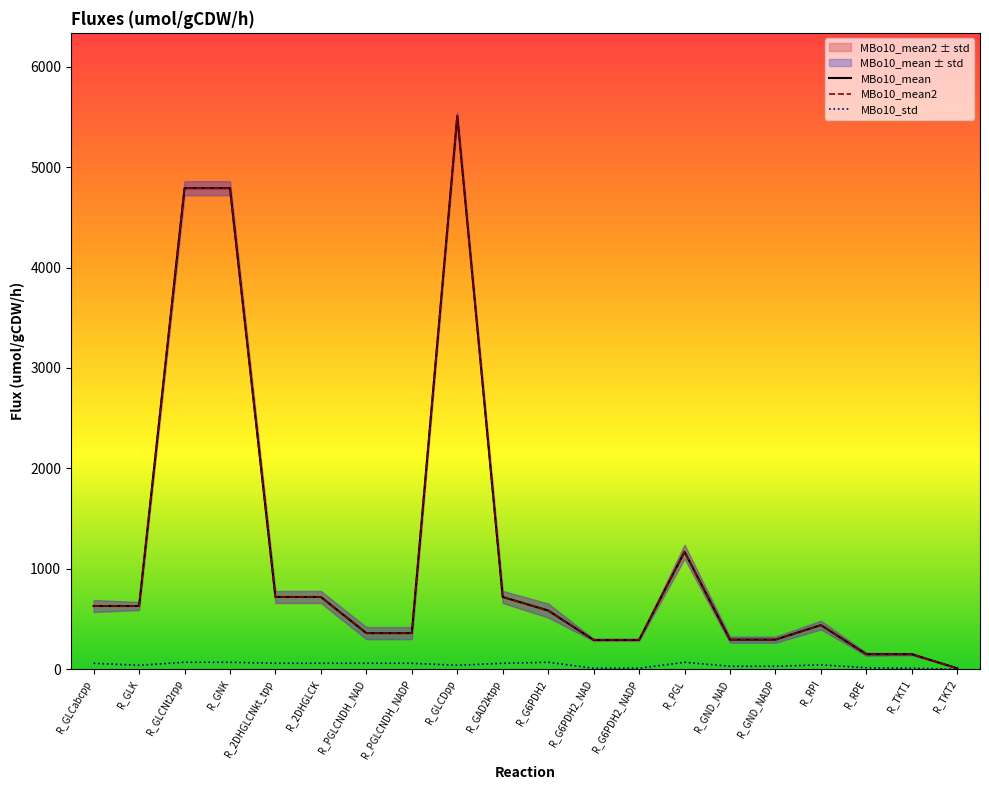

Rank the series at R_PGLCNDH_NAD from lowest to highest value.

MBo10_std, MBo10_mean, MBo10_mean2